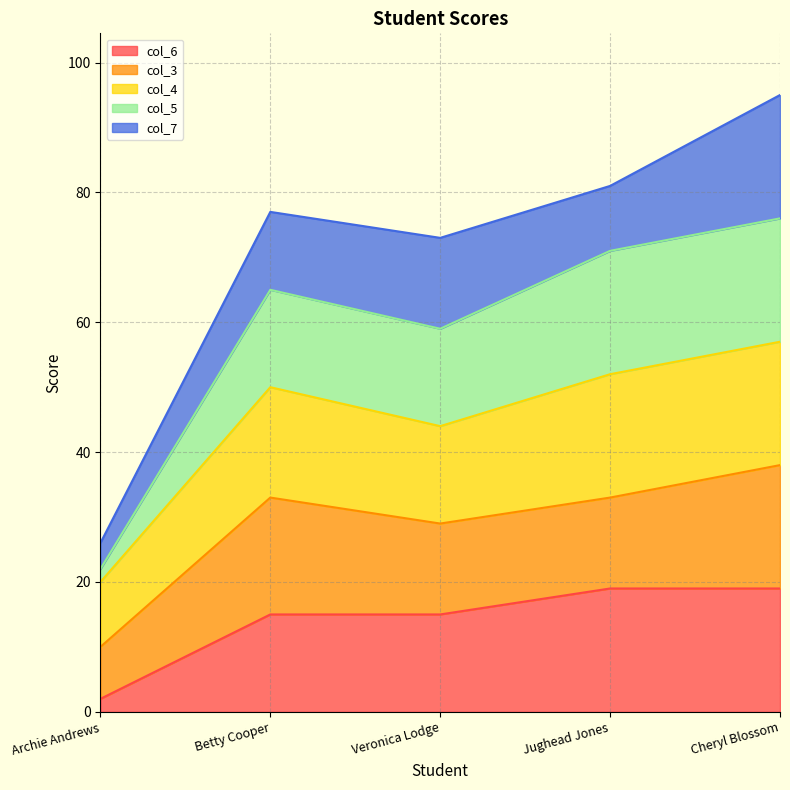

How many interior local peaks does the col_4 series have?

1